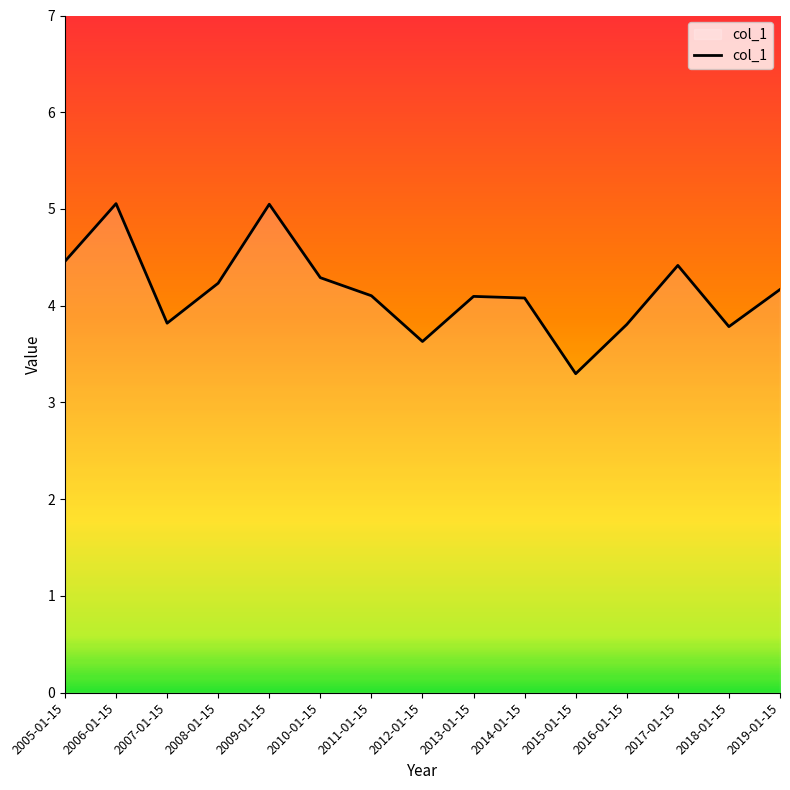

What position from the right is 2014-01-15?

6